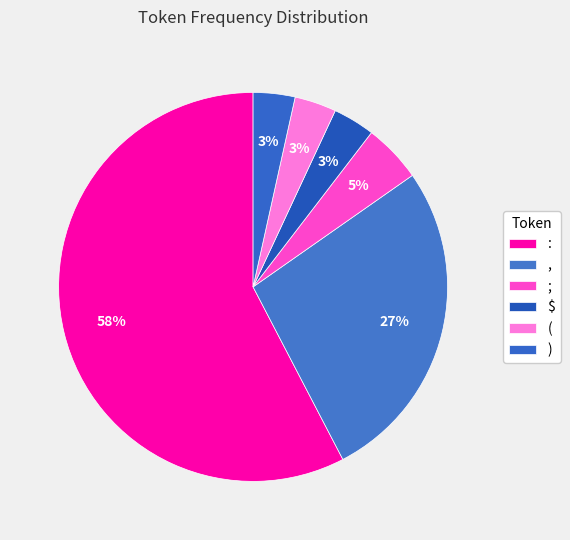

Which category has the biggest portion of the pie?

: